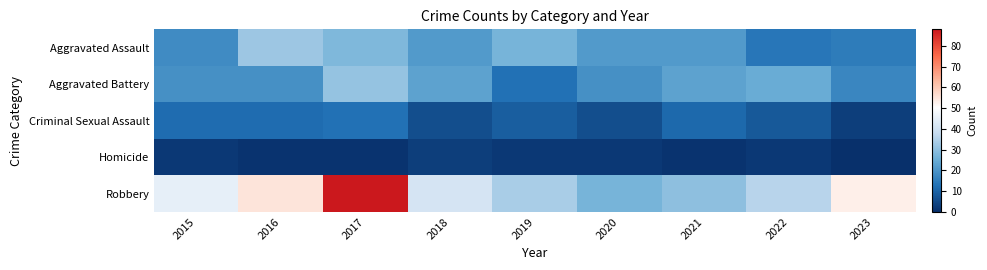

Which series has the largest range (max minus min)?

Robbery